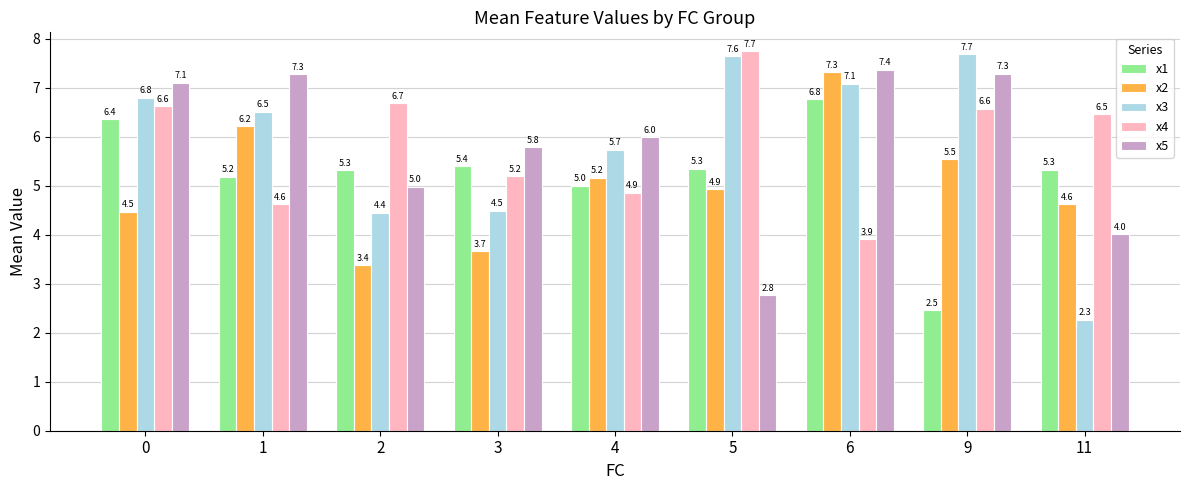

How many groups of bars are there?

9